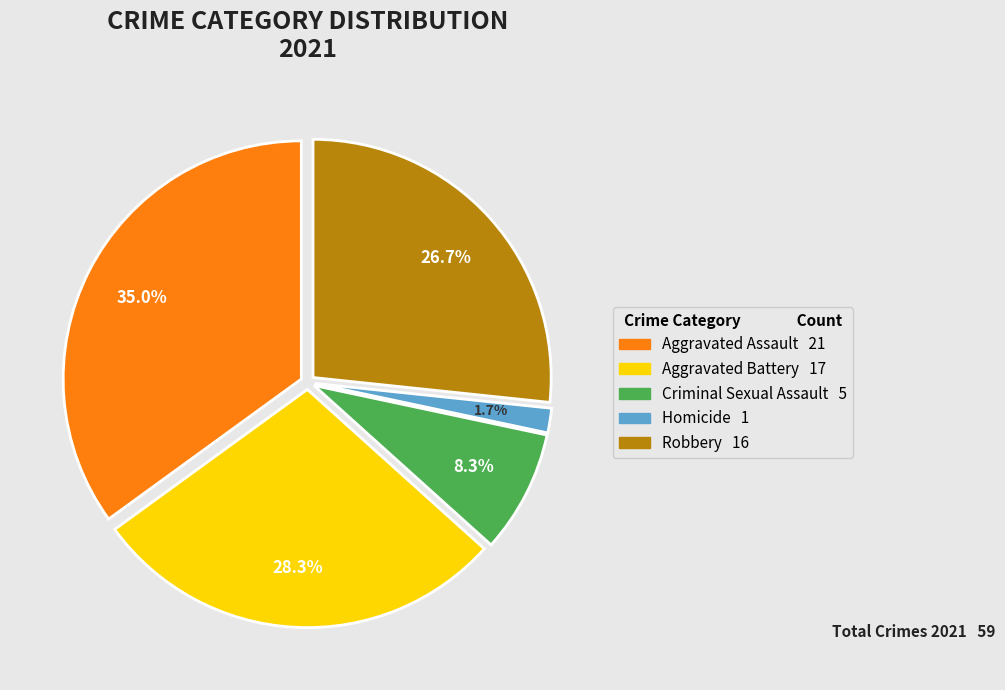

How many slices are in this pie chart?

5